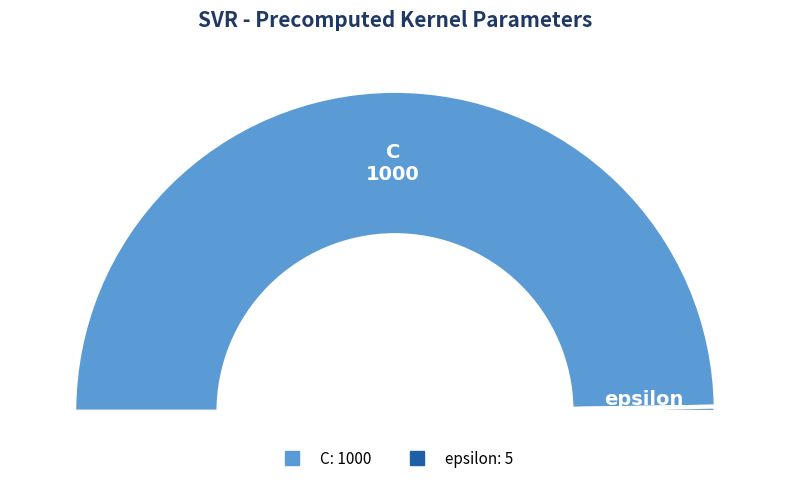

Does any single category account for the majority?

Yes